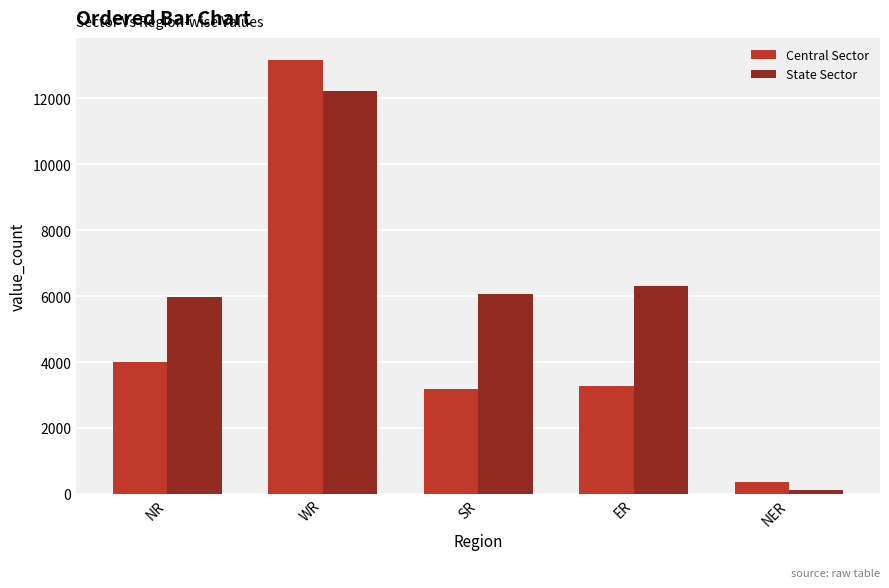

What value does the State Sector series have at NER?

110